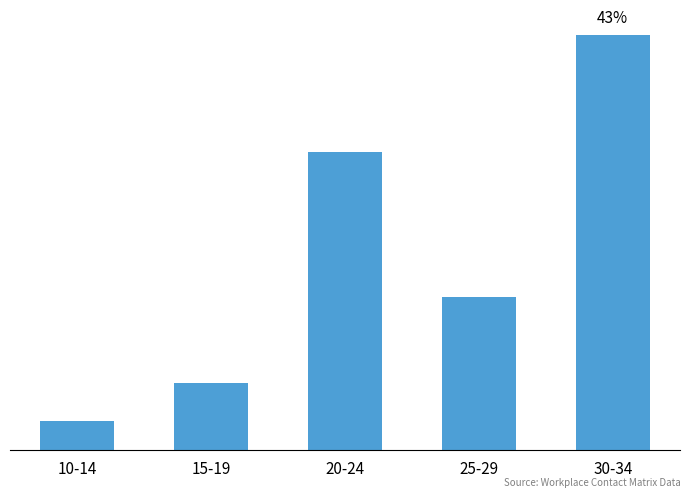

The value at 20-24 is 1.5. True or false?

True